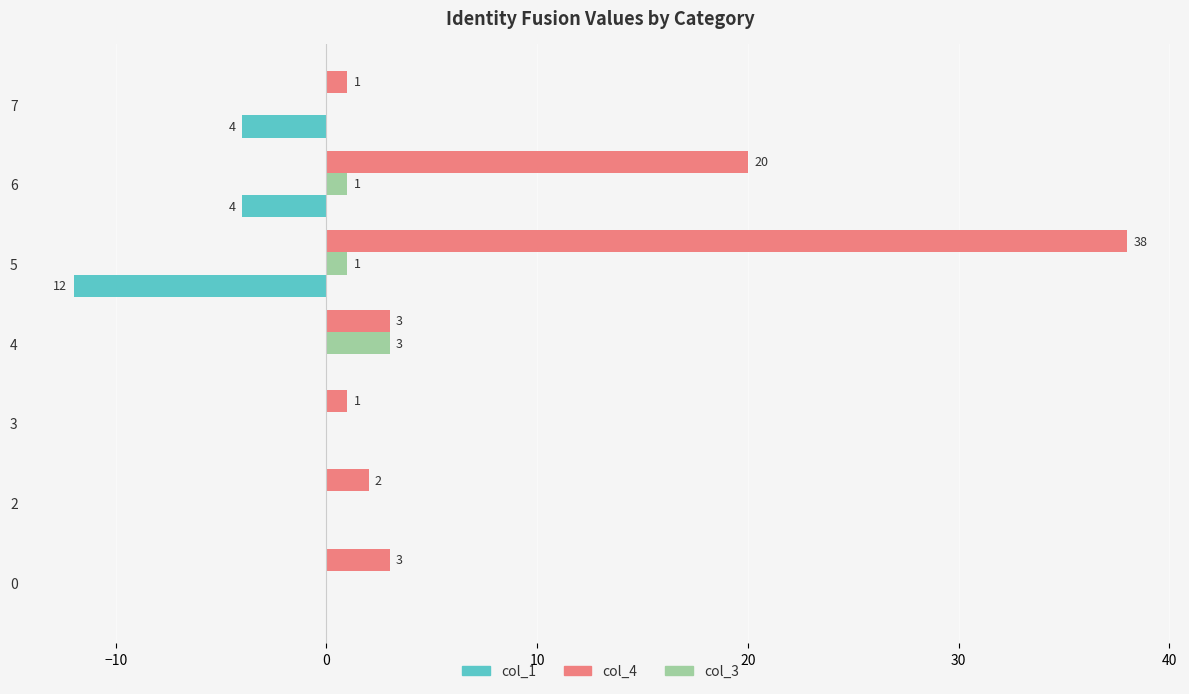

Which series has the largest total across all categories?

col_4